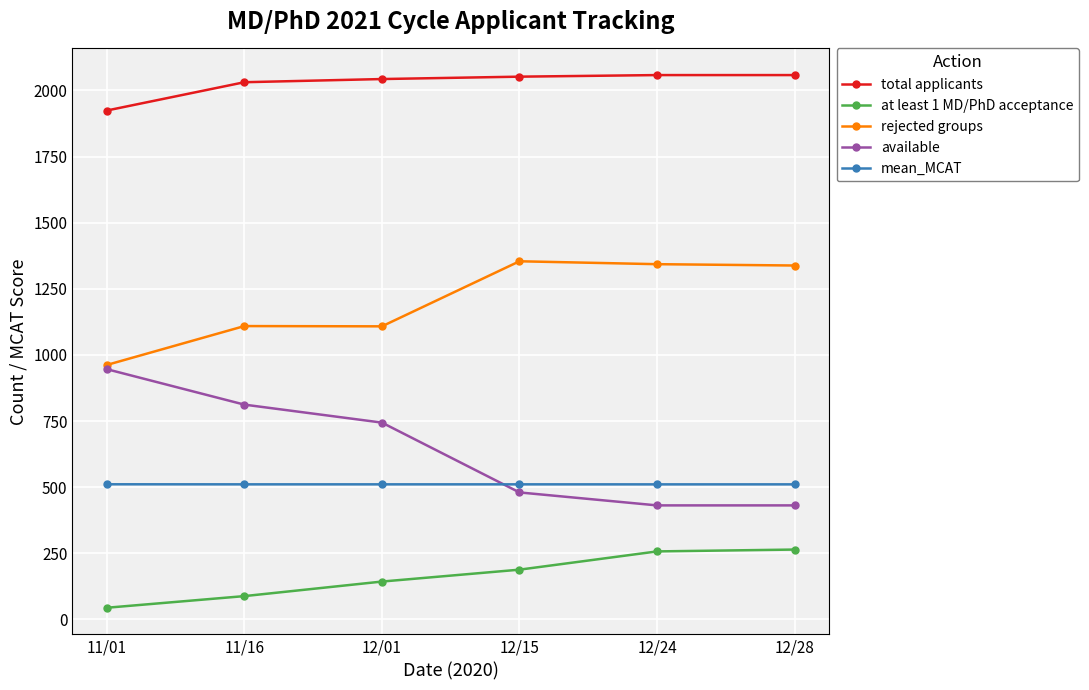

List the series in order of their peak value, highest first.

total applicants, rejected groups, available, mean_MCAT, at least 1 MD/PhD acceptance